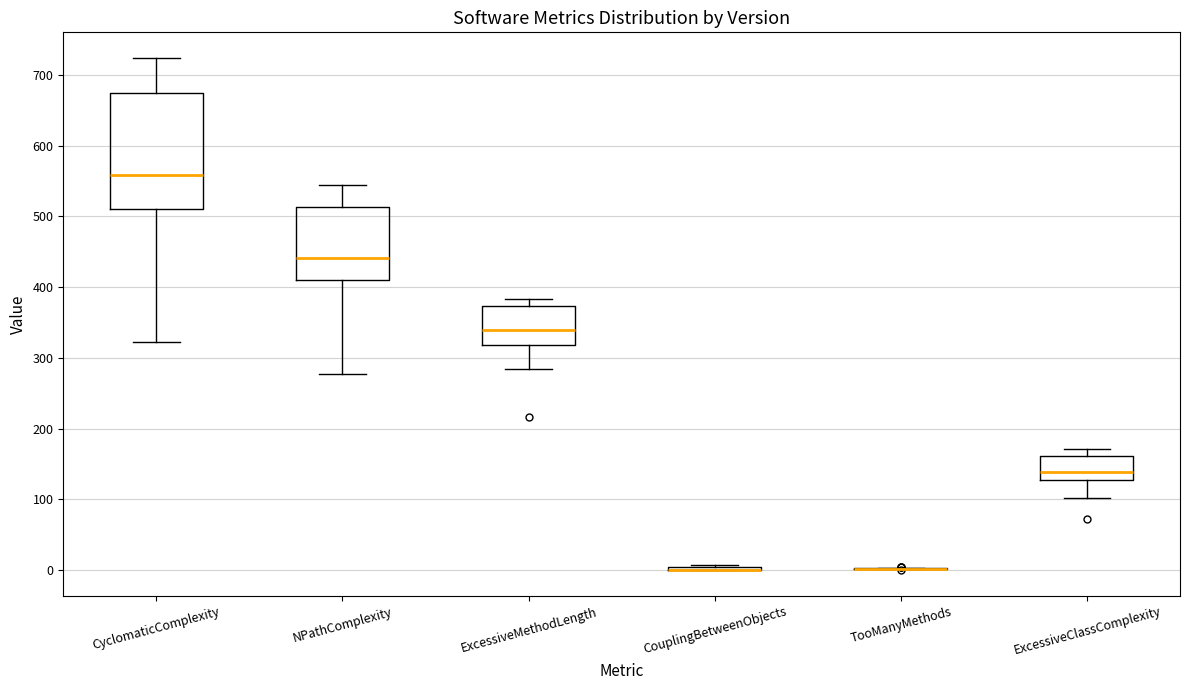

Where does the median line of the box for ExcessiveMethodLength sit on the y-axis? The values are not printed on the chart, so give them approximately, as read against the axis.

340